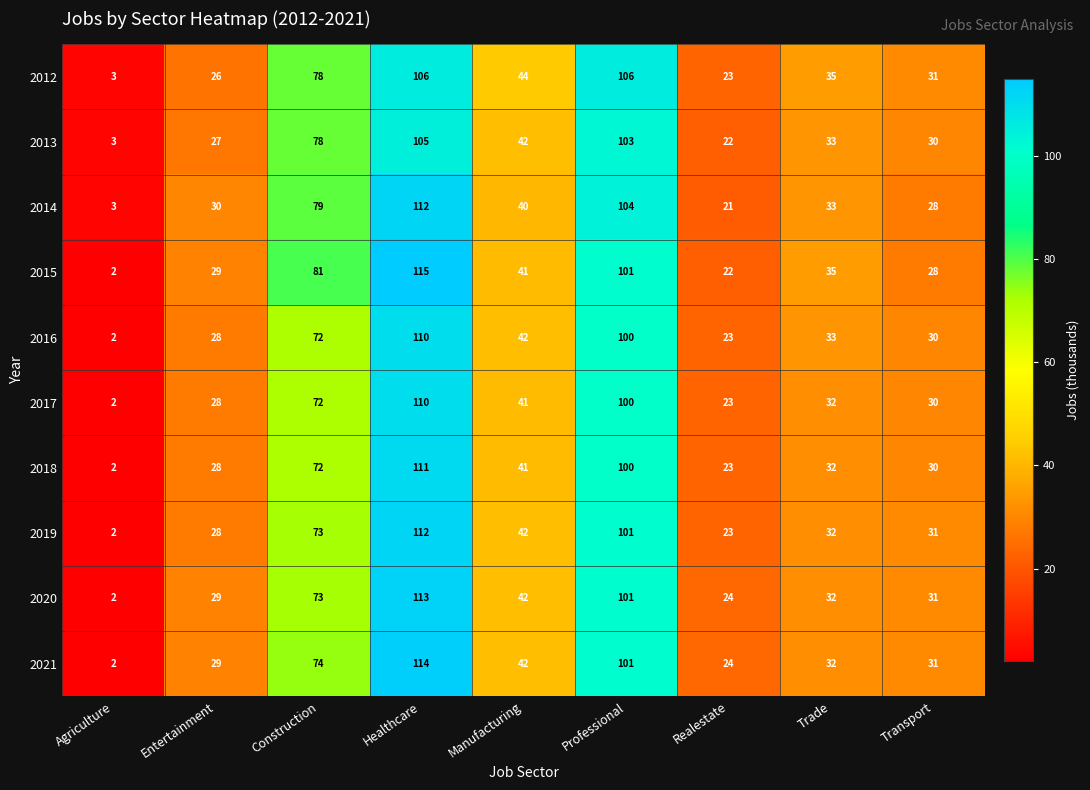

List the labels in order of 2013 value, smallest first.

Agriculture, Realestate, Entertainment, Transport, Trade, Manufacturing, Construction, Professional, Healthcare